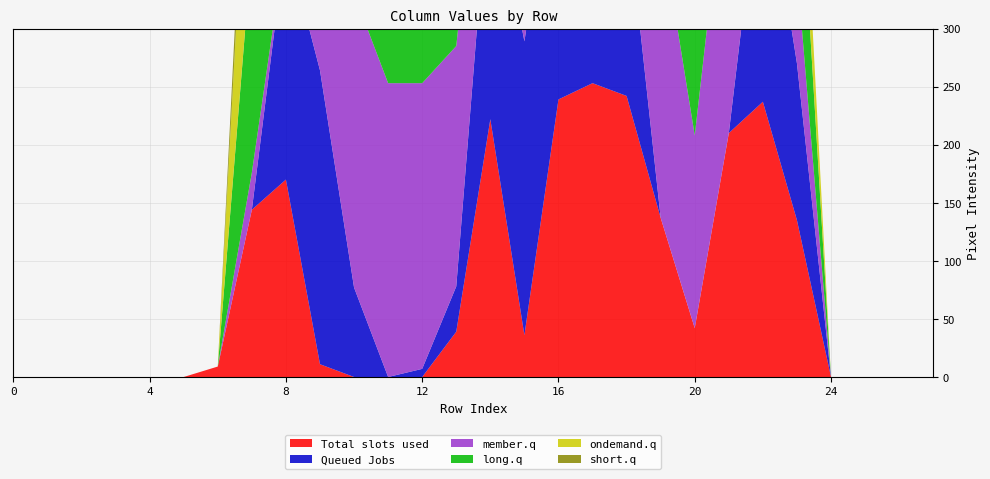

Reading left to right, what are all the values shown in this chart?

col_14: 0	0	0	0	0	0	9	144	170	11	0	0	0	39	222	36	239	253	242	137	42	210	237	135	0	0	0	0
col_12: 0	0	0	0	0	0	0	0	207	253	77	0	7	39	222	253	244	248	165	0	0	0	219	135	0	0	0	0
col_10: 0	0	0	0	0	0	0	32	0	213	253	253	246	207	117	15	0	54	253	253	166	255	254	81	0	0	0	0
col_11: 0	0	0	0	0	0	0	194	0	253	251	147	214	253	253	185	10	130	227	218	244	218	248	135	0	0	0	0
col_13: 0	0	0	0	0	0	0	182	233	128	5	0	0	0	34	220	253	253	117	10	18	149	219	69	0	0	0	0
col_9: 0	0	0	0	0	0	0	40	0	80	189	189	104	0	0	0	0	4	21	34	0	0	0	0	0	0	0	0